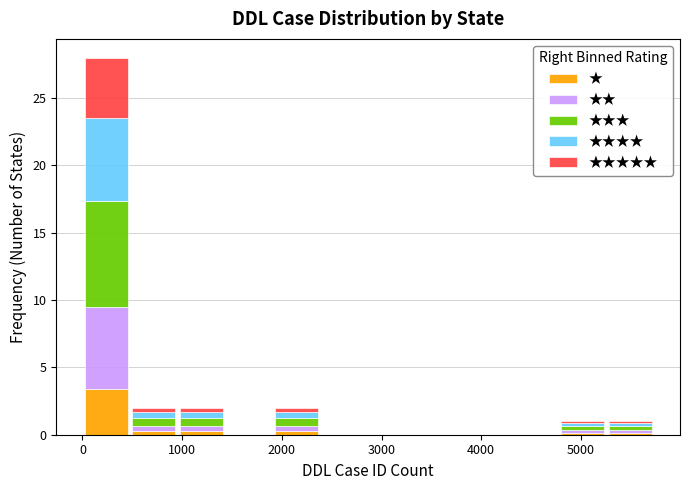

Reading left to right, list every stacked bar in this chart as the range it spans on the x-axis followed by its total height. Neither the bar edges nor the heights are printed on the chart, so give them approximately, as read against the axes.

0 to 500: 28
500 to 1000: 2
1000 to 1400: 2
1400 to 1900: 0
1900 to 2400: 2
2400 to 2900: 0
2900 to 3300: 0
3300 to 3800: 0
3800 to 4300: 0
4300 to 4800: 0
4800 to 5300: 1
5300 to 5700: 1